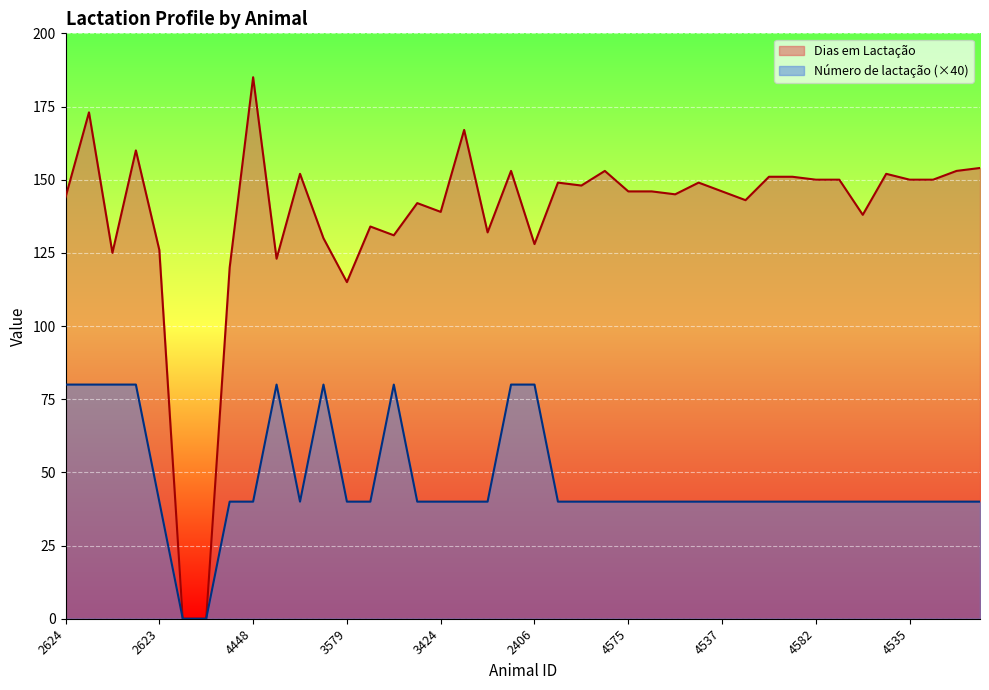

Reading left to right, extract all data points from this chart.

Dias em Lactação: 144	173	125	160	126	0	0	120	185	123	152	130	115	134	131	142	139	167	132	153	128	149	148	153	146	146	145	149	146	143	151	151	150	150	138	152	150	150	153	154
Número de lactação: 80	80	80	80	40	0	0	40	40	80	40	80	40	40	80	40	40	40	40	80	80	40	40	40	40	40	40	40	40	40	40	40	40	40	40	40	40	40	40	40